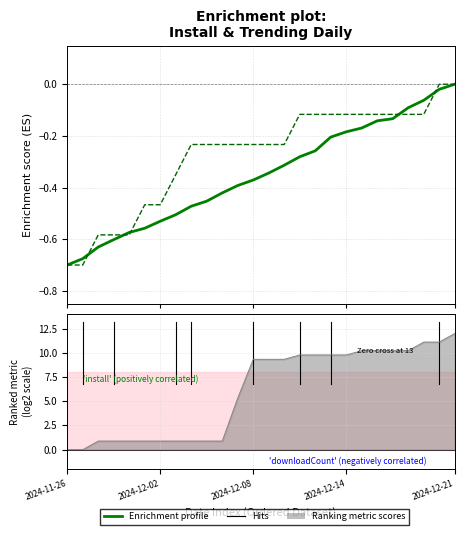

How many lines are shown in the chart?

2